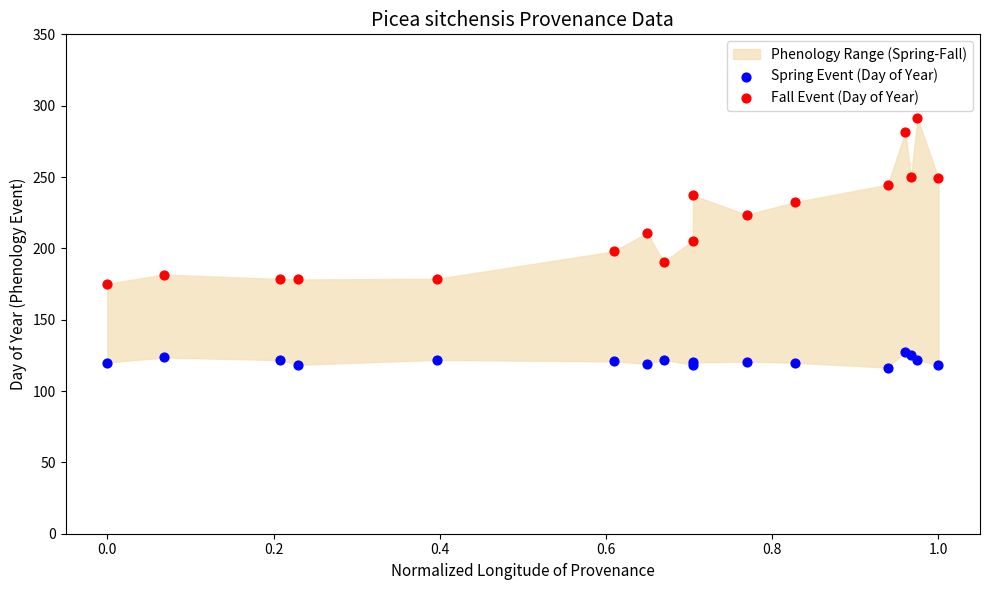

Which series contains the lowest Y value?

Spring Event (Day of Year)